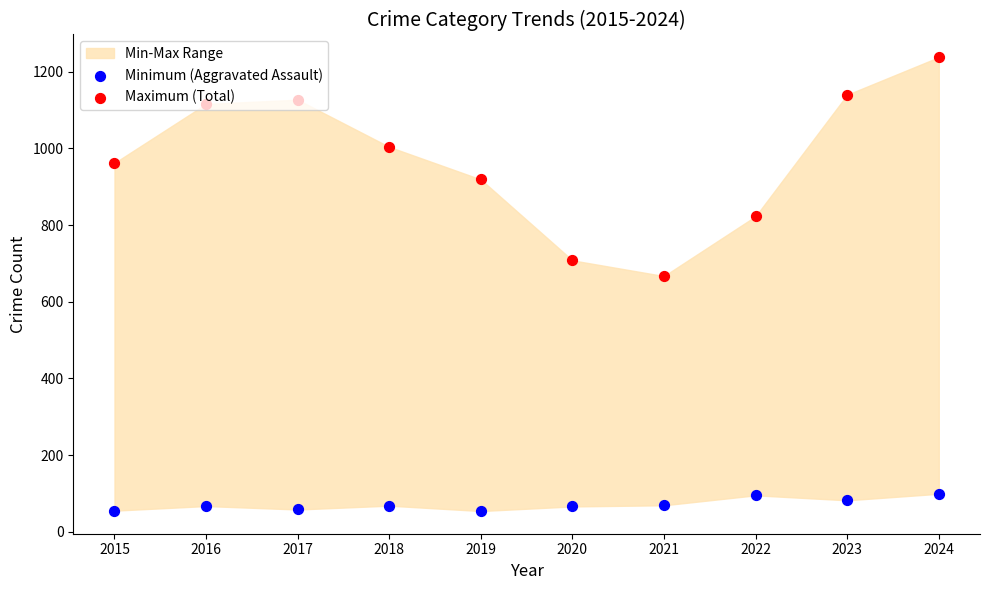

Is the value of Minimum (Aggravated Assault) at 2021 greater than the value of Maximum (Total) at 2022?

No